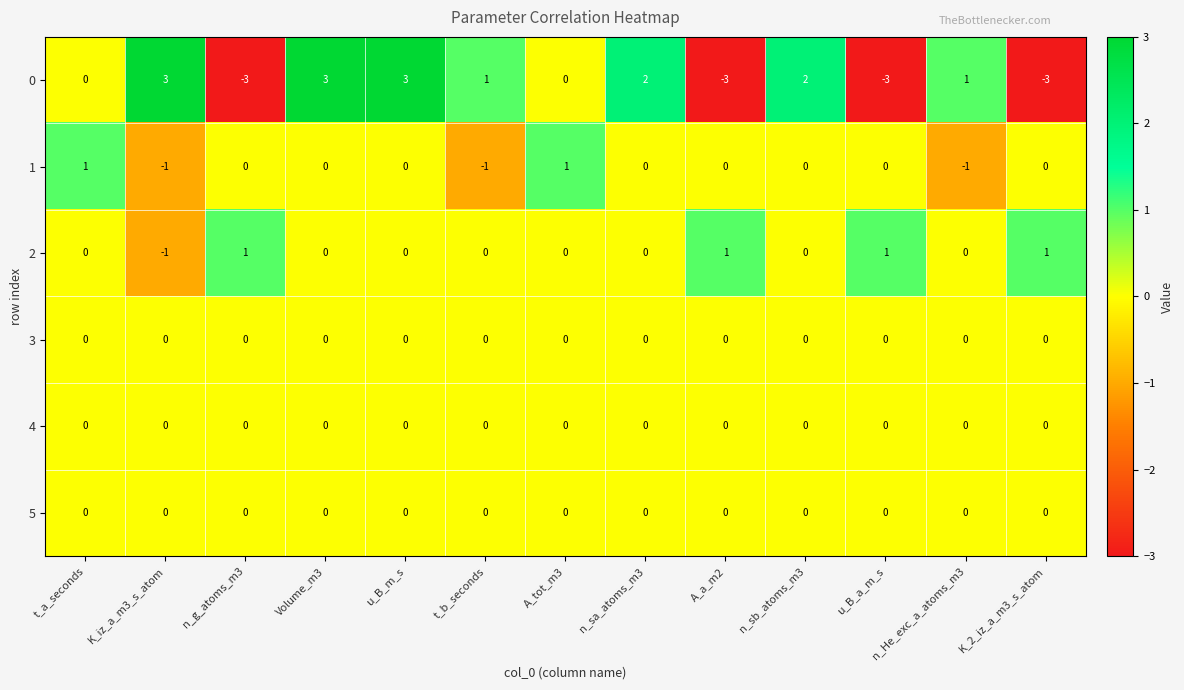

How many 2 values are between 0 and 1?

12